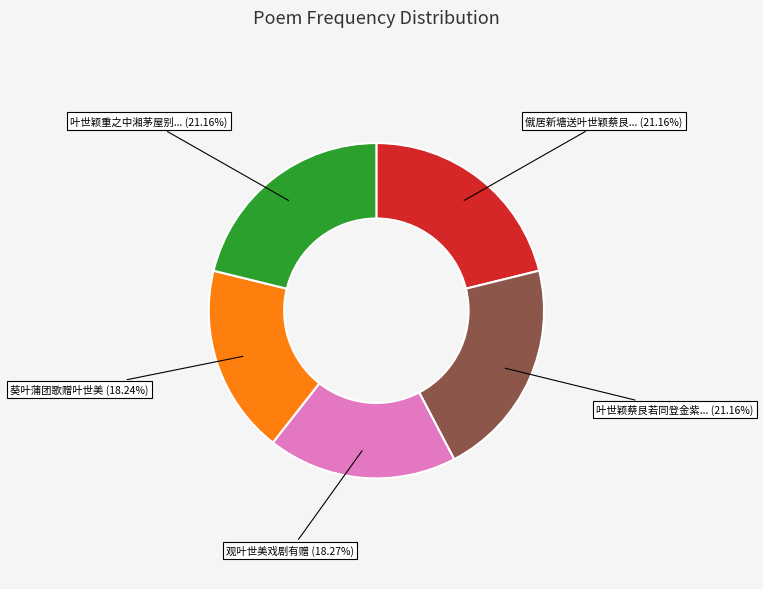

Is there a majority slice in this chart?

No